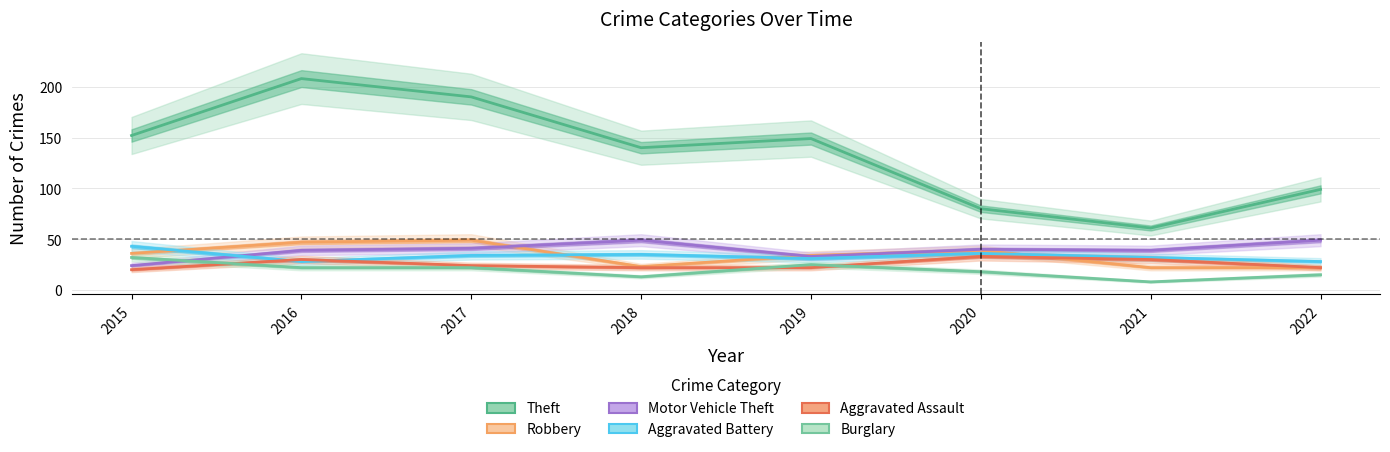

Which has a higher value, 2022 or 2015?

2015